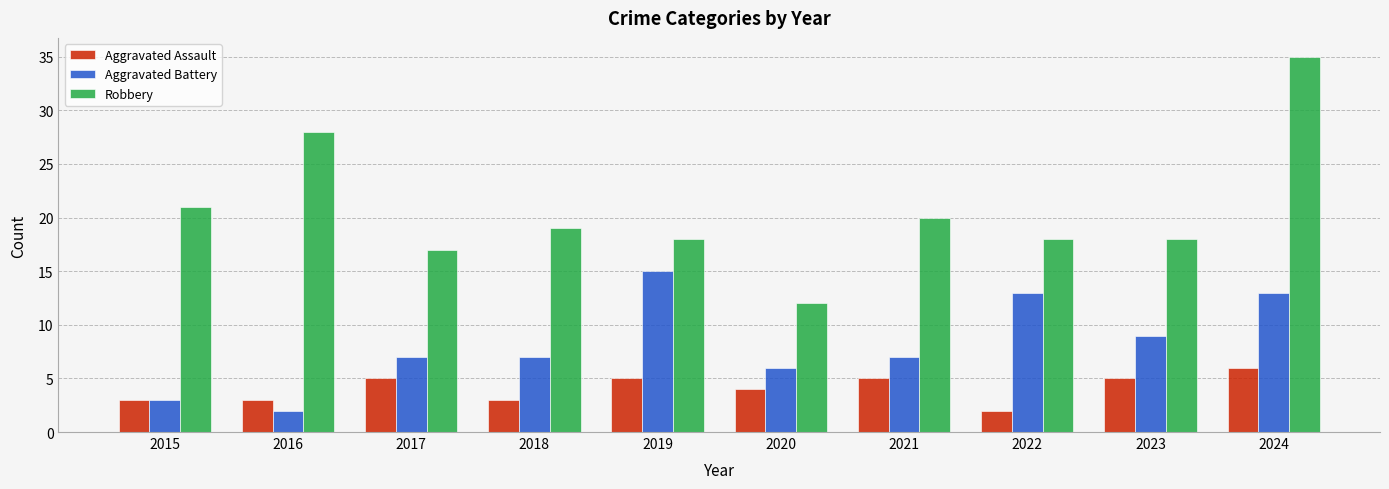

Rank the series at 2016 from lowest to highest value.

Aggravated Battery, Aggravated Assault, Robbery